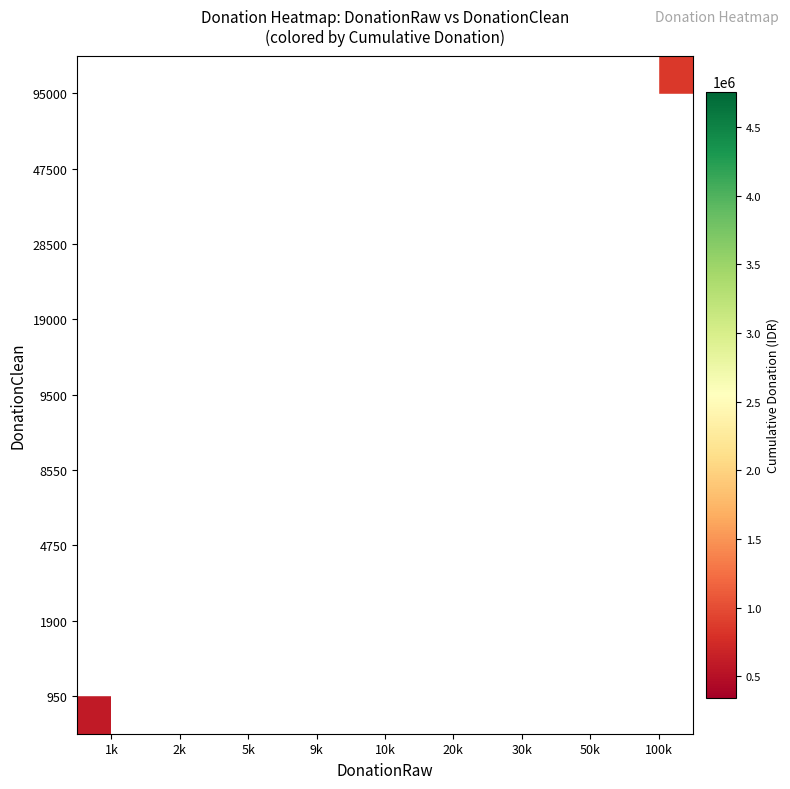

The value of 95000 at 100k is 853100.0. True or false?

True